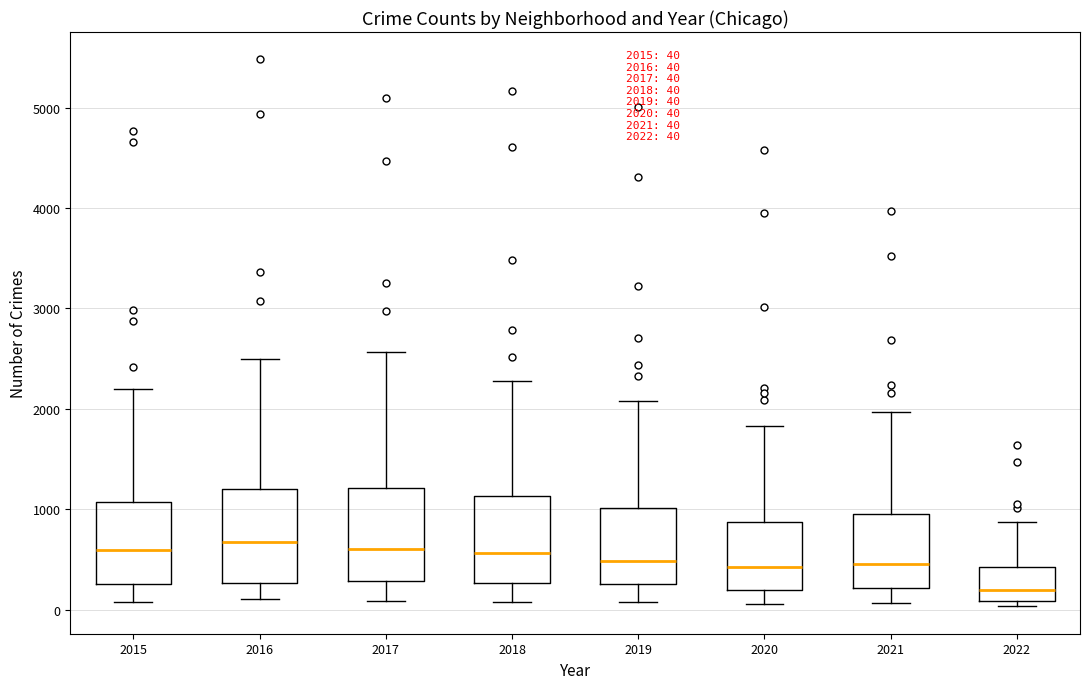

Which box has the lowest median line?

2022